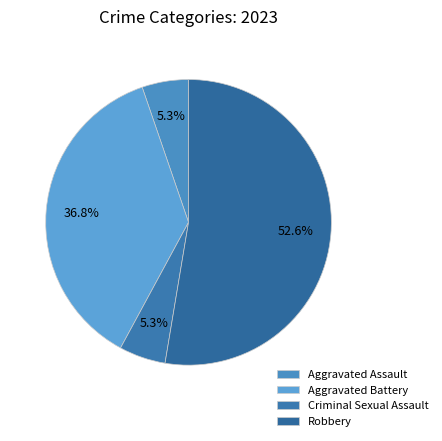

True or false: Criminal Sexual Assault accounts for 5% of the total.

True